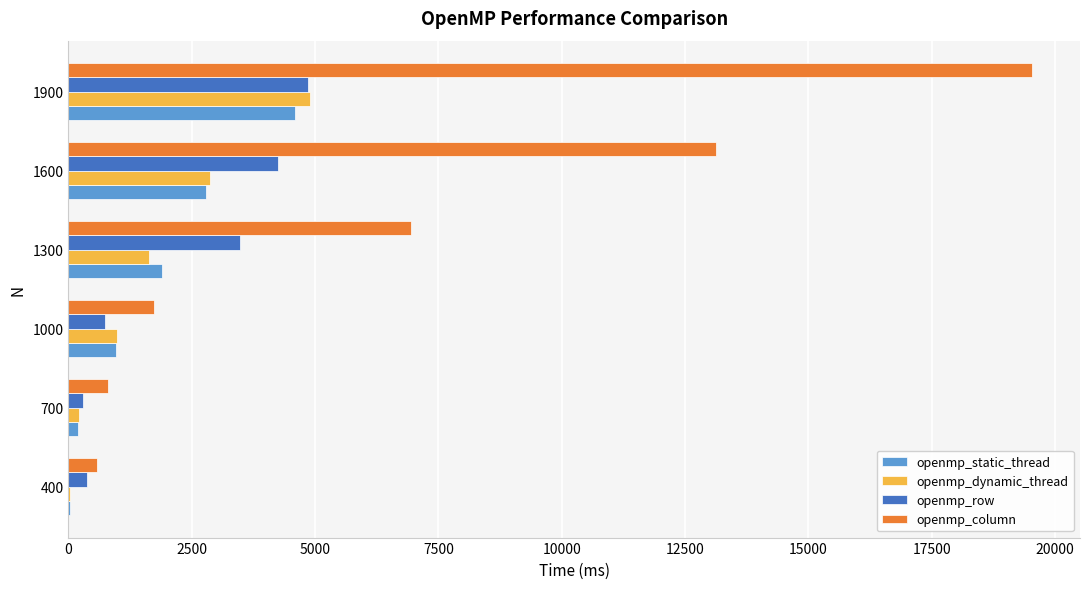

What is the maximum value for openmp_column?

19528.2